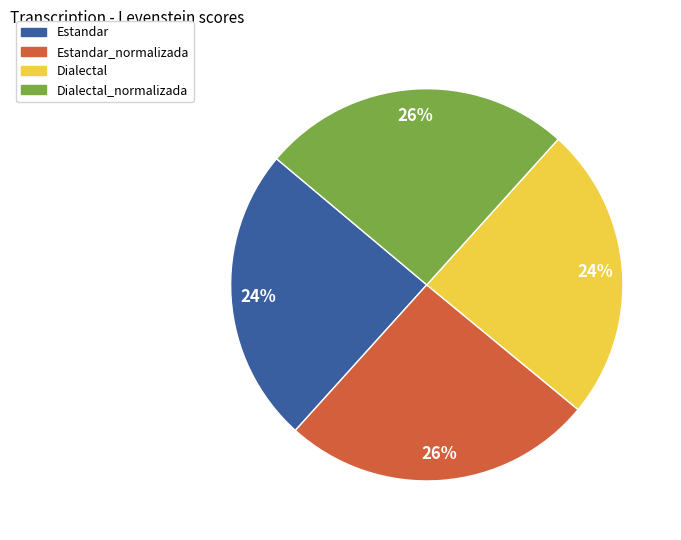

To the nearest percent, what portion does Estandar represent?

24%